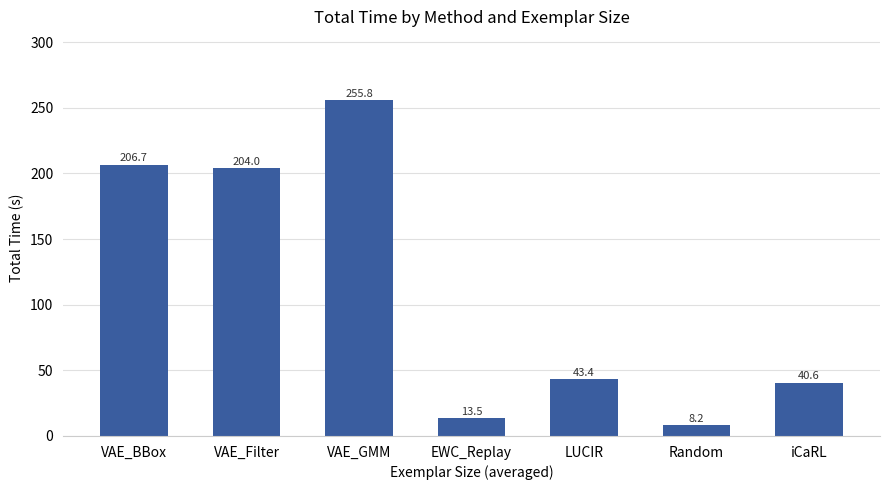

What is the difference between the second highest and second lowest values?

193.2